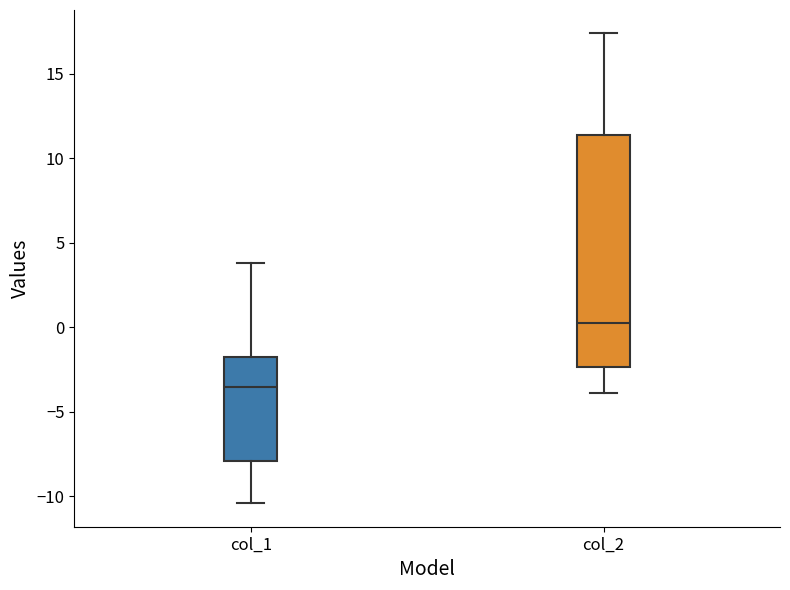

Reading left to right, transcribe this box plot: for each box, give where its median line is, the range the box spans, and where its two whiskers end, as read against the y-axis. The values are not printed on the chart, so give them approximately, as read against the axis.

col_1: median -3.5, box -8.0 to -2.0, whiskers -10.5 to 4.0
col_2: median 0.0, box -2.5 to 11.5, whiskers -4.0 to 17.5